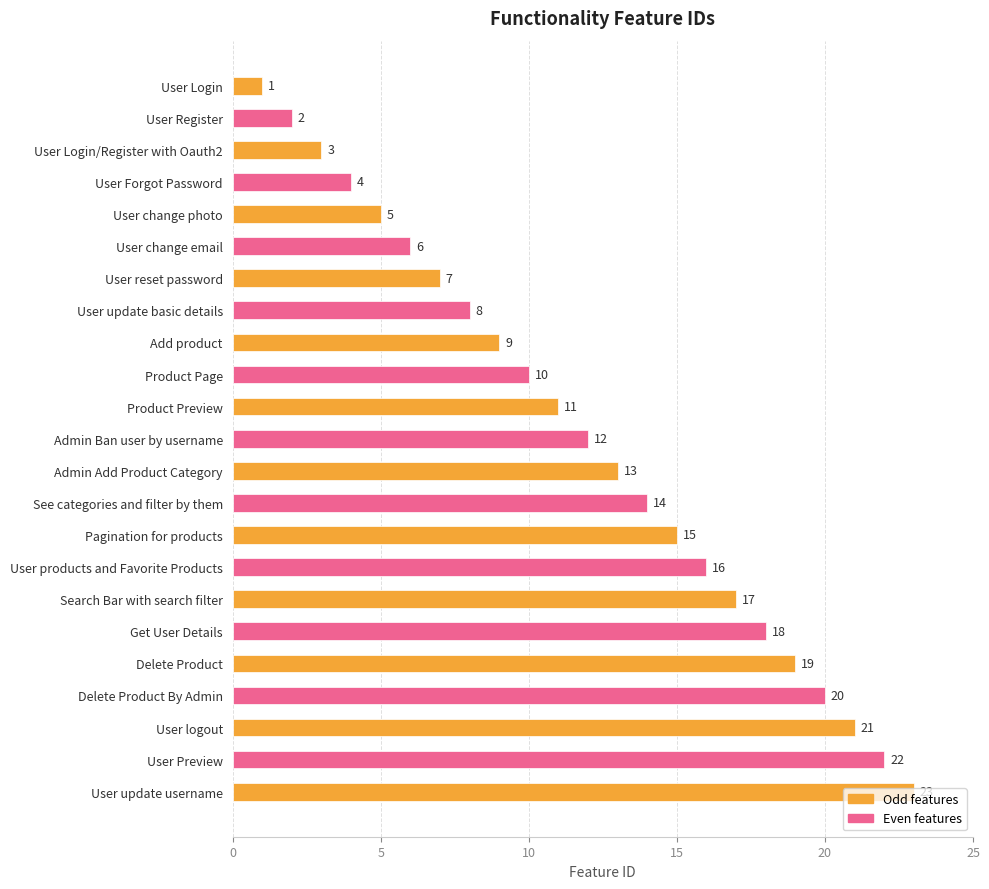

Rank the categories by value from lowest to highest.

User Login, User Register, User Login/Register with Oauth2, User Forgot Password, User change photo, User change email, User reset password, User update basic details, Add product, Product Page, Product Preview, Admin Ban user by username, Admin Add Product Category, See categories and filter by them, Pagination for products, User products and Favorite Products, Search Bar with search filter, Get User Details, Delete Product, Delete Product By Admin, User logout, User Preview, User update username